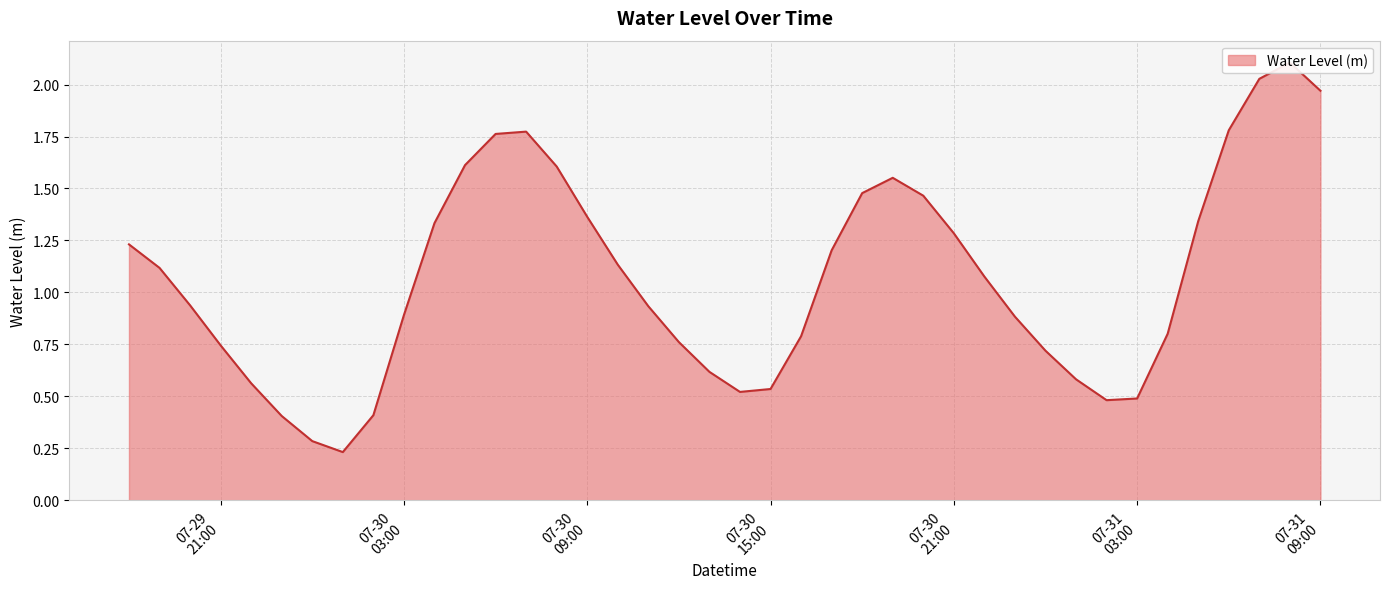

List the labels in order of value, largest first.

2024-07-31 08:00:00, 2024-07-31 07:00:00, 2024-07-31 09:00:00, 2024-07-31 06:00:00, 2024-07-30 07:00:00, 2024-07-30 06:00:00, 2024-07-30 05:00:00, 2024-07-30 08:00:00, 2024-07-30 19:00:00, 2024-07-30 18:00:00, 2024-07-30 20:00:00, 2024-07-30 09:00:00, 2024-07-31 05:00:00, 2024-07-30 04:00:00, 2024-07-30 21:00:00, 2024-07-29 18:00:00, 2024-07-30 17:00:00, 2024-07-30 10:00:00, 2024-07-29 19:00:00, 2024-07-30 22:00:00, 2024-07-29 20:00:00, 2024-07-30 11:00:00, 2024-07-30 03:00:00, 2024-07-30 23:00:00, 2024-07-31 04:00:00, 2024-07-30 16:00:00, 2024-07-30 12:00:00, 2024-07-29 21:00:00, 2024-07-31 00:00:00, 2024-07-30 13:00:00, 2024-07-31 01:00:00, 2024-07-29 22:00:00, 2024-07-30 15:00:00, 2024-07-30 14:00:00, 2024-07-31 03:00:00, 2024-07-31 02:00:00, 2024-07-30 02:00:00, 2024-07-29 23:00:00, 2024-07-30 00:00:00, 2024-07-30 01:00:00